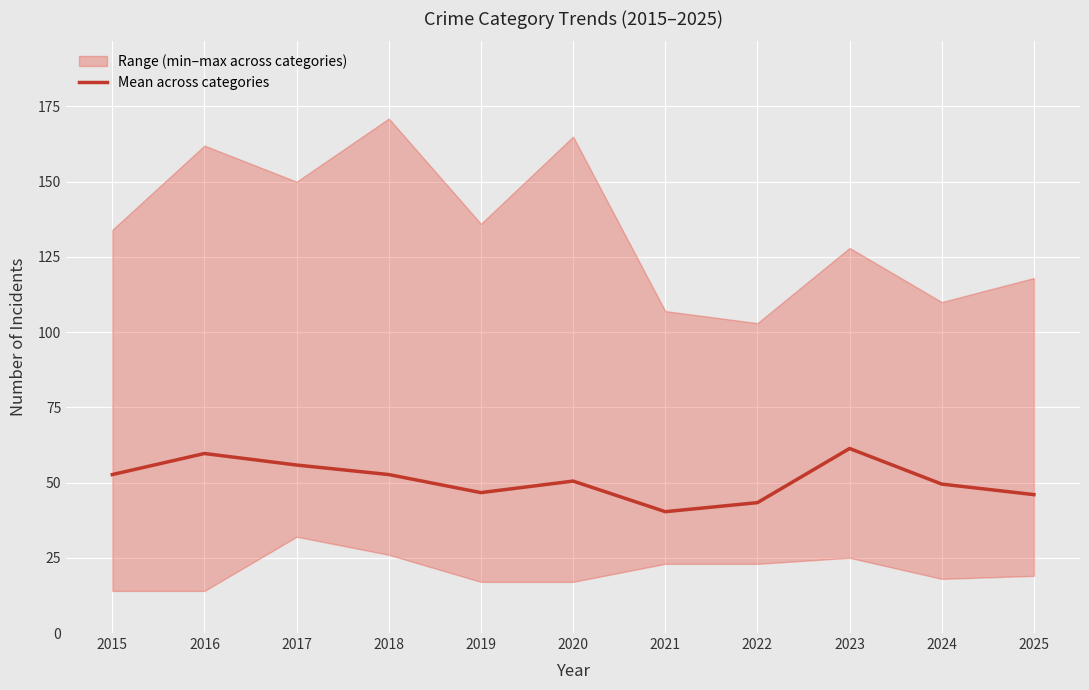

What is the maximum value shown in the chart?

61.3